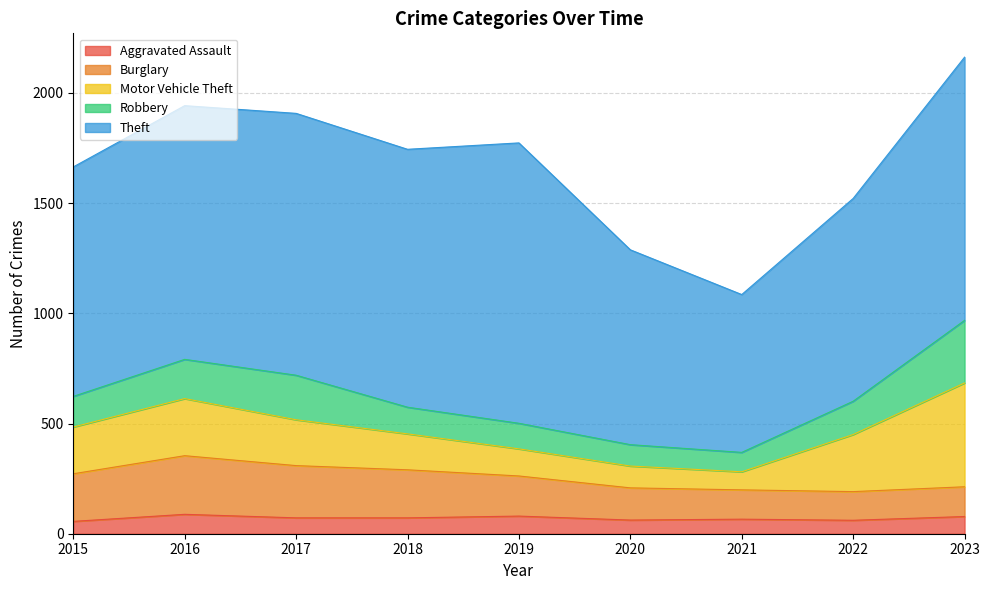

Does the chart have visible grid lines?

Yes